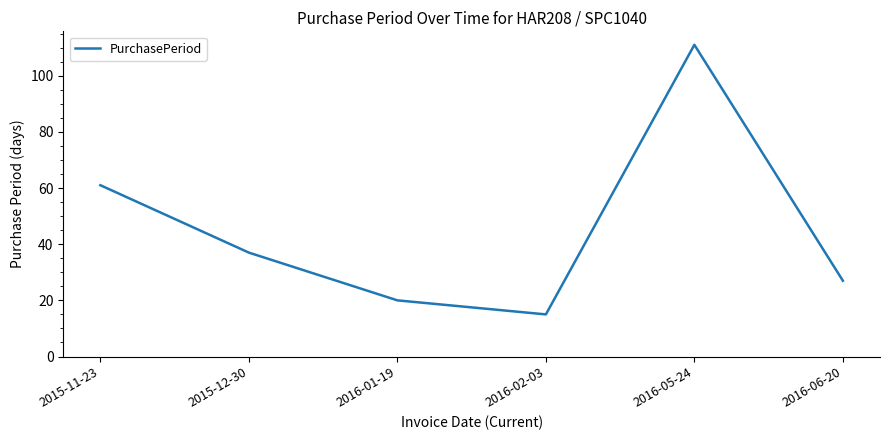

How many lines are shown in the chart?

1